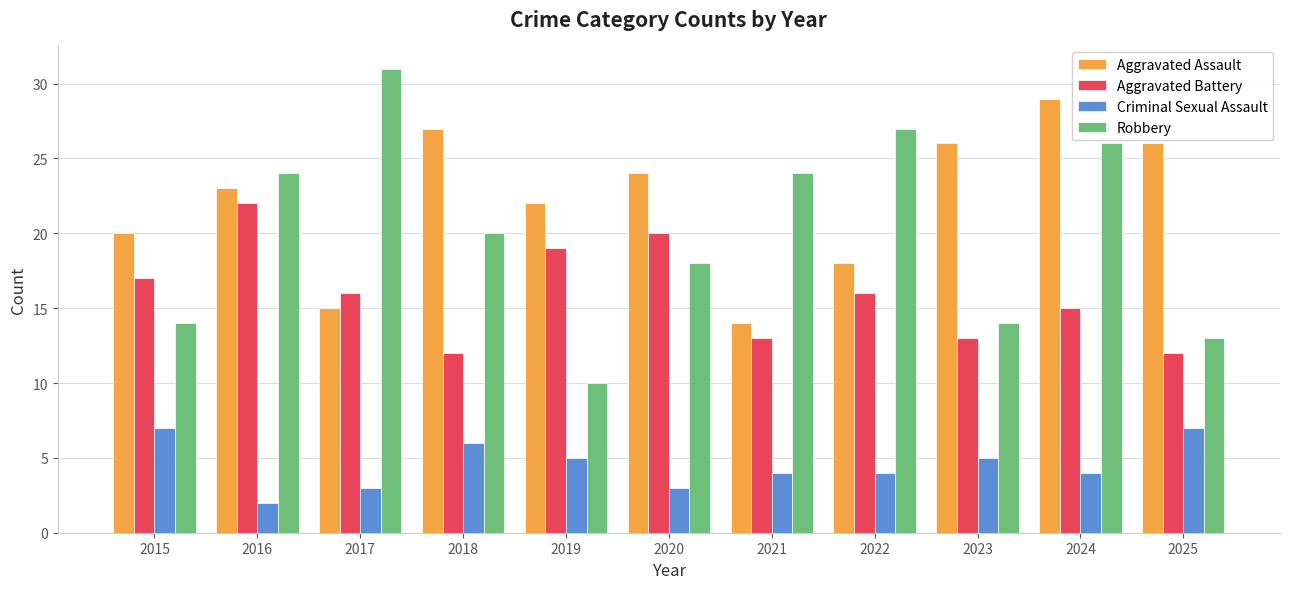

Reading left to right, what are all the values shown in this chart?

Aggravated Assault: 20	23	15	27	22	24	14	18	26	29	26
Aggravated Battery: 17	22	16	12	19	20	13	16	13	15	12
Criminal Sexual Assault: 7	2	3	6	5	3	4	4	5	4	7
Robbery: 14	24	31	20	10	18	24	27	14	26	13